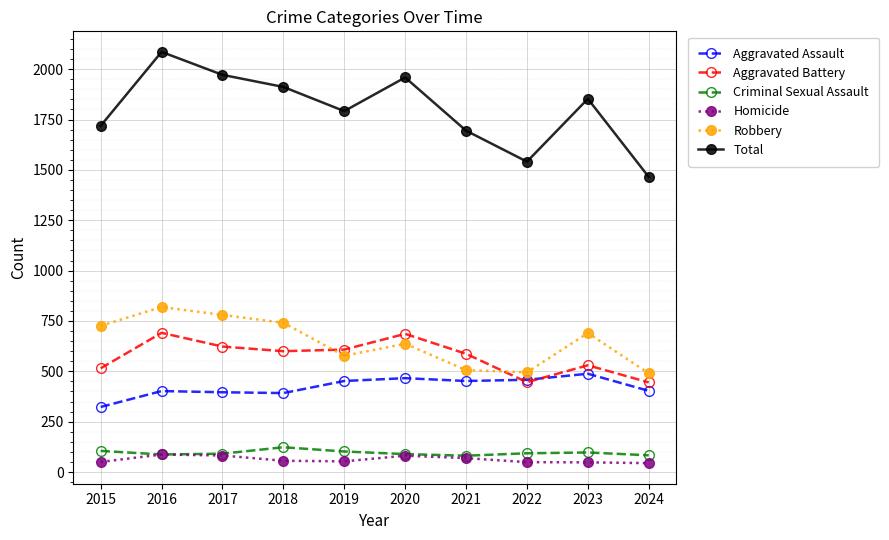

The value of Total at 2020 is 2690. True or false?

False